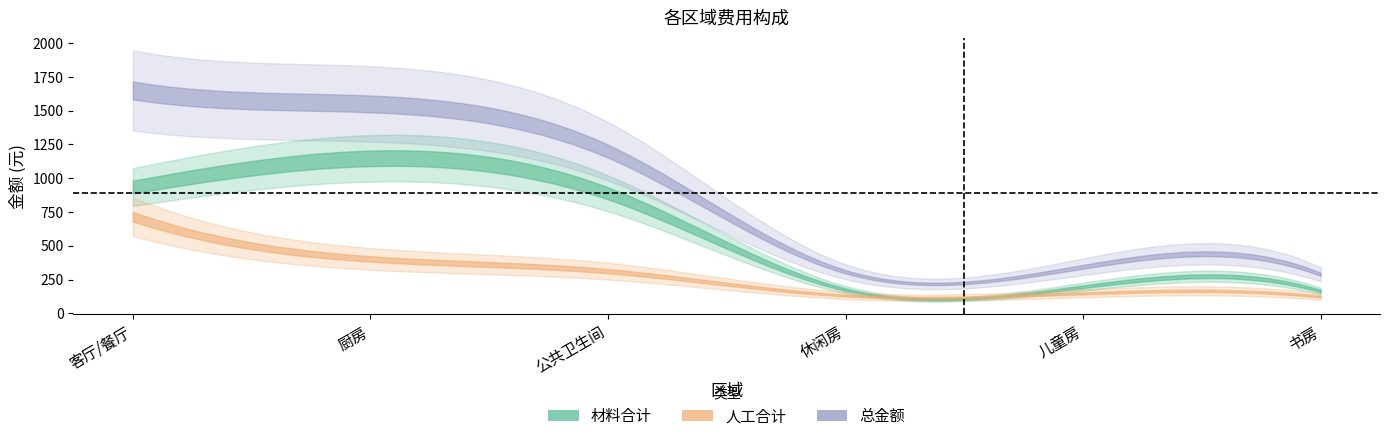

Which series has the widest spread of values?

总金额